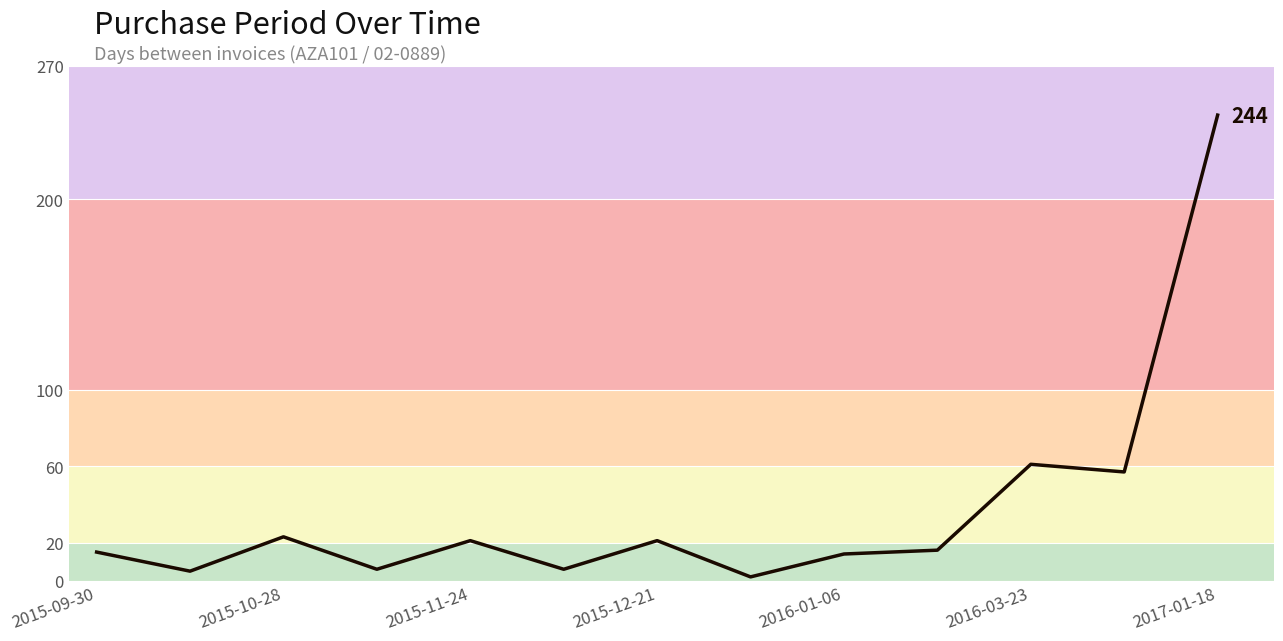

Does the chart have visible grid lines?

Yes